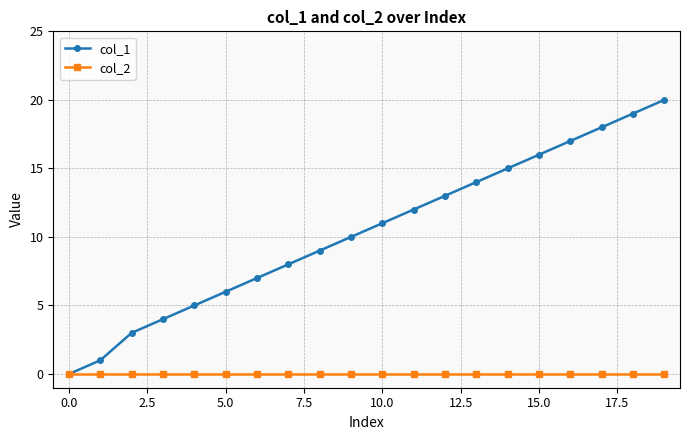

Which series has the largest total across all categories?

col_1